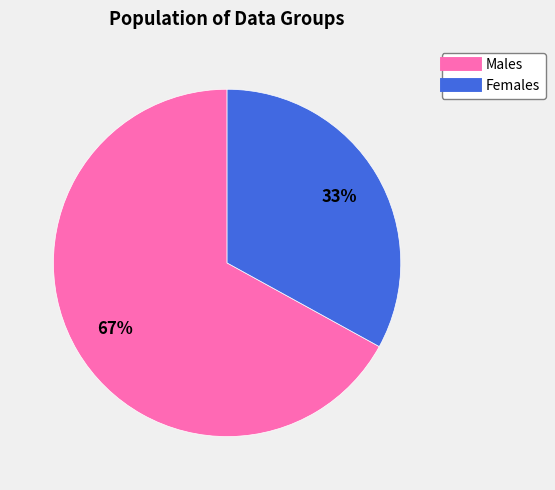

Is there any slice that represents more than half of the pie?

Yes